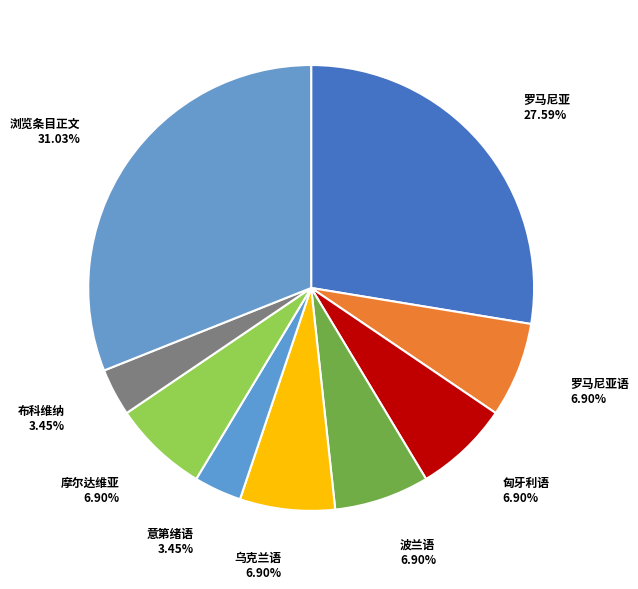

Which category has the biggest portion of the pie?

浏览条目正文 31.03%